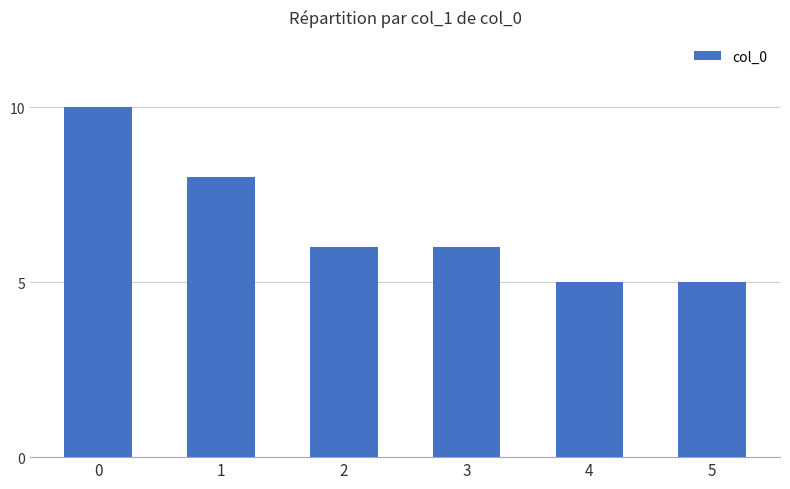

Are the bars horizontal?

No